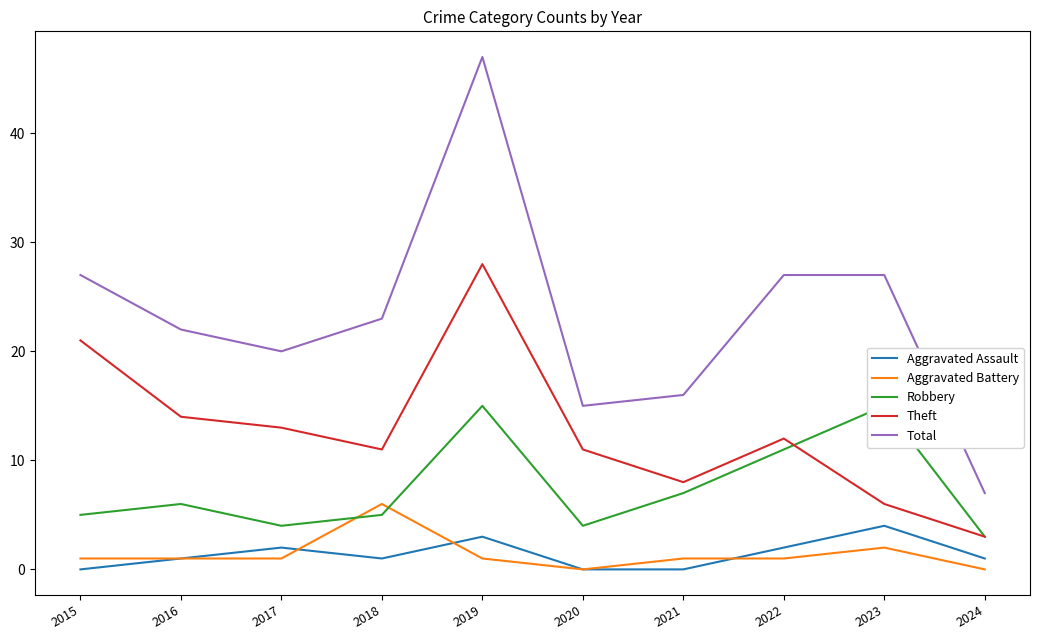

How many times do Robbery and Theft cross each other?

1